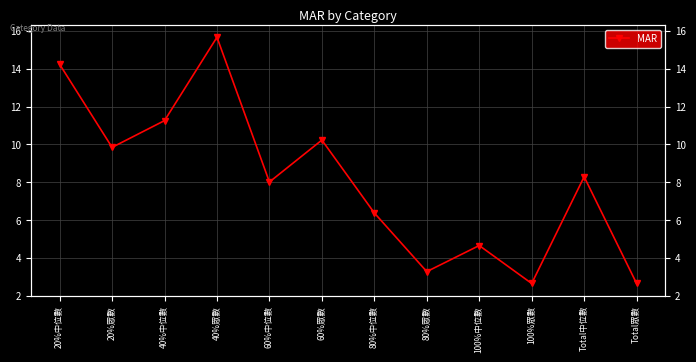

Reading left to right, extract all data points from this chart.

20%中位數=14.2	20%眾數=9.8	40%中位數=11.3	40%眾數=15.7	60%中位數=8.0	60%眾數=10.2	80%中位數=6.4	80%眾數=3.3	100%中位數=4.7	100%眾數=2.6	Total中位數=8.3	Total眾數=2.6